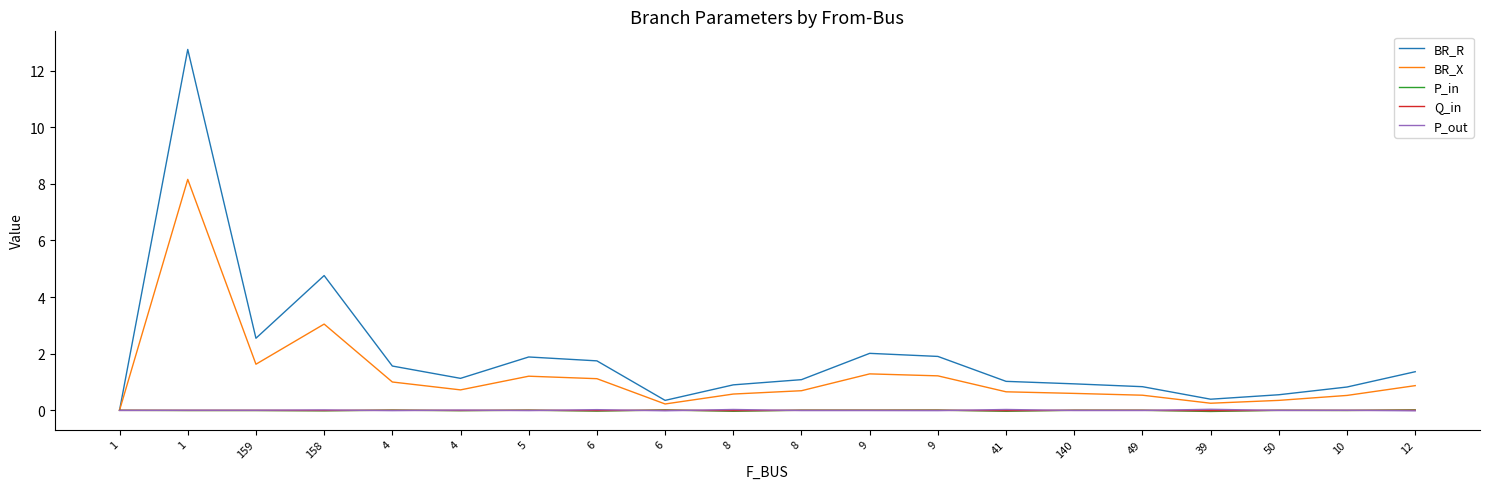

In BR_X, how many points are higher than both neighbors (excluding endpoints)?

4